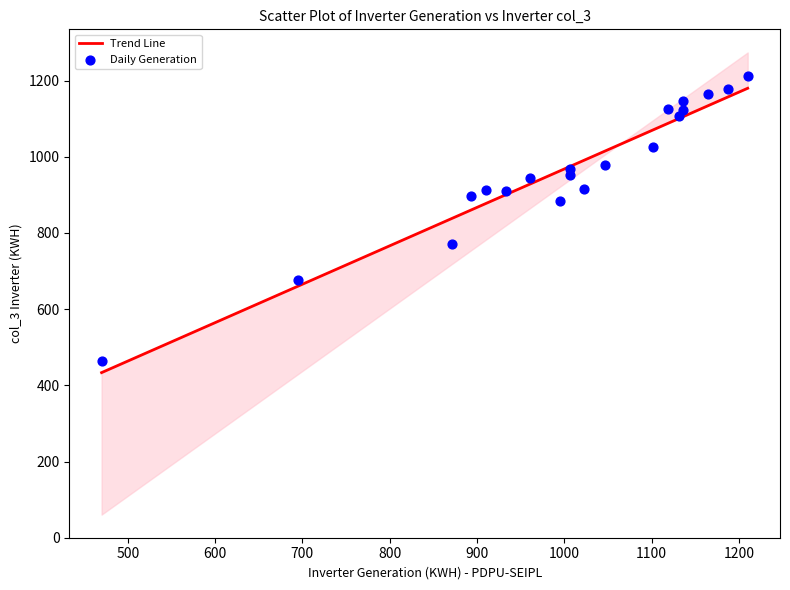

What is the range of X values (max minus min)?

740